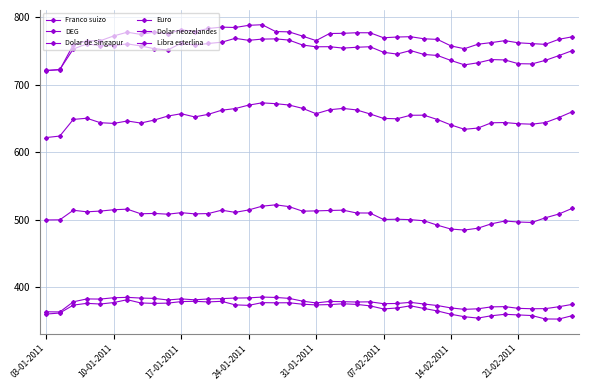

How many values in the Franco suizo series are below 509?

20